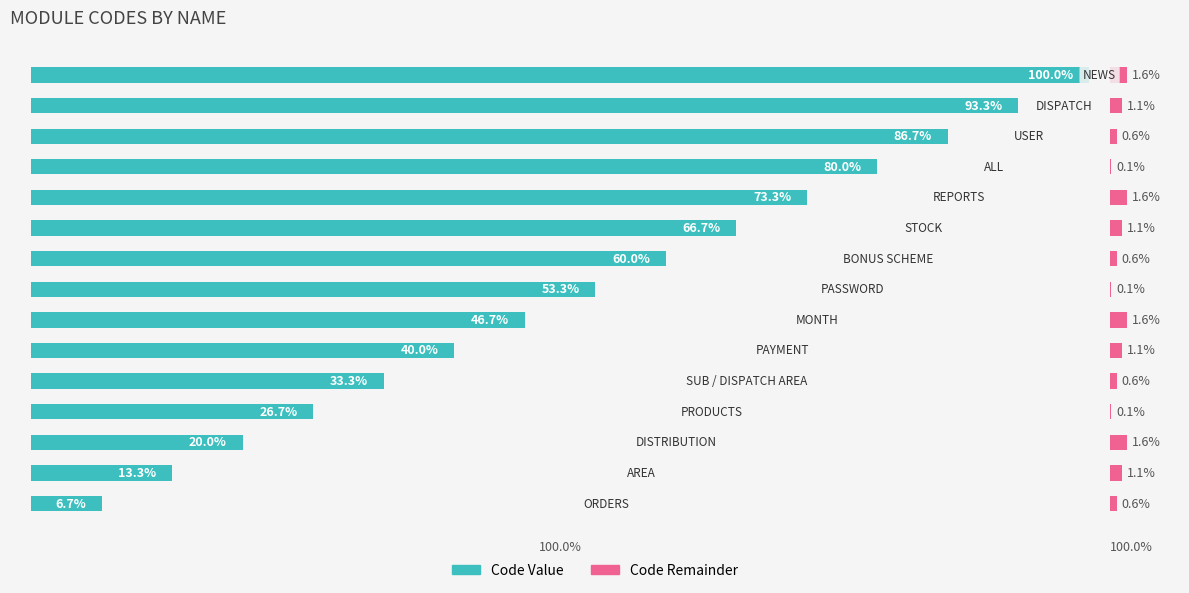

List the series in order of their overall mean, lowest first.

Code Remainder, Code Value